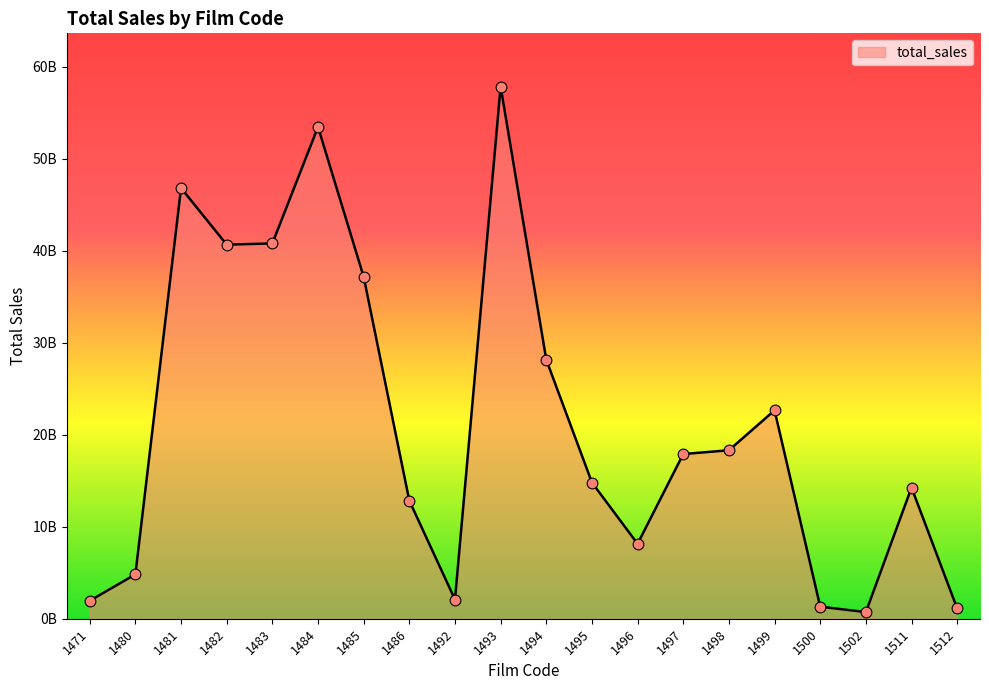

Is this an area chart (filled region under the line)?

Yes